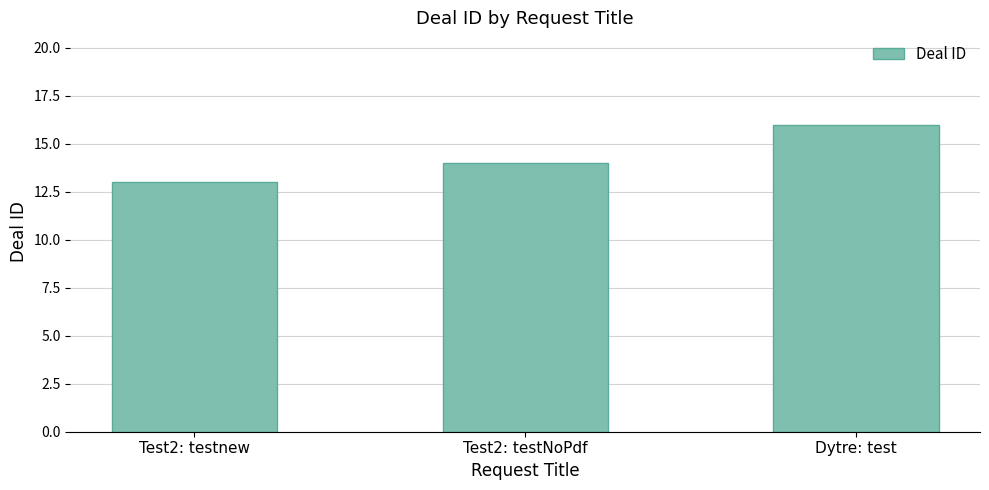

True or false: the data shows 13 at Test2: testnew.

True